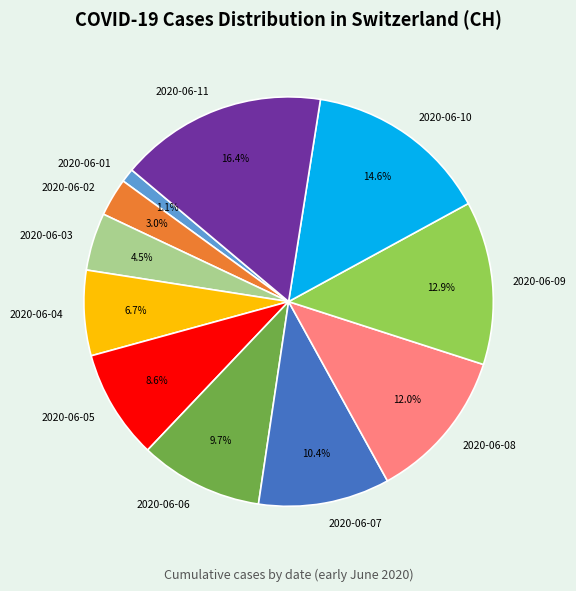

Does 2020-06-06 account for over 50% of the chart?

No